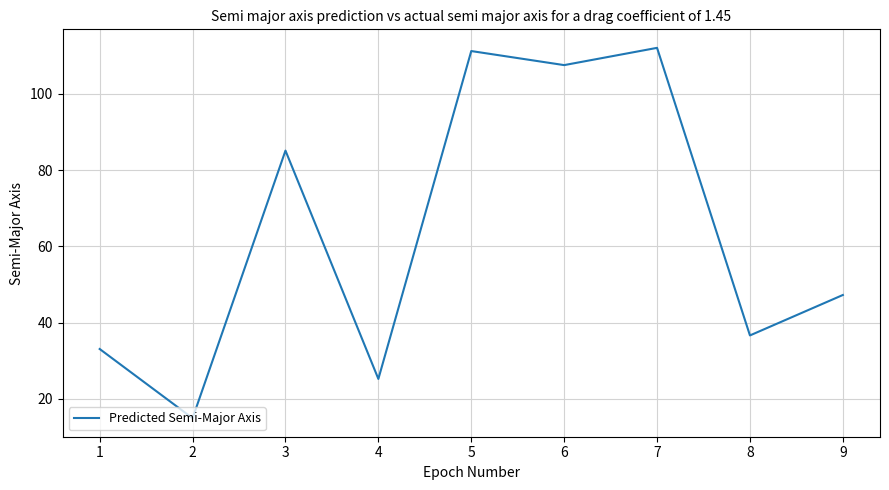

What is the change in value from 4 to 9?

+22.0